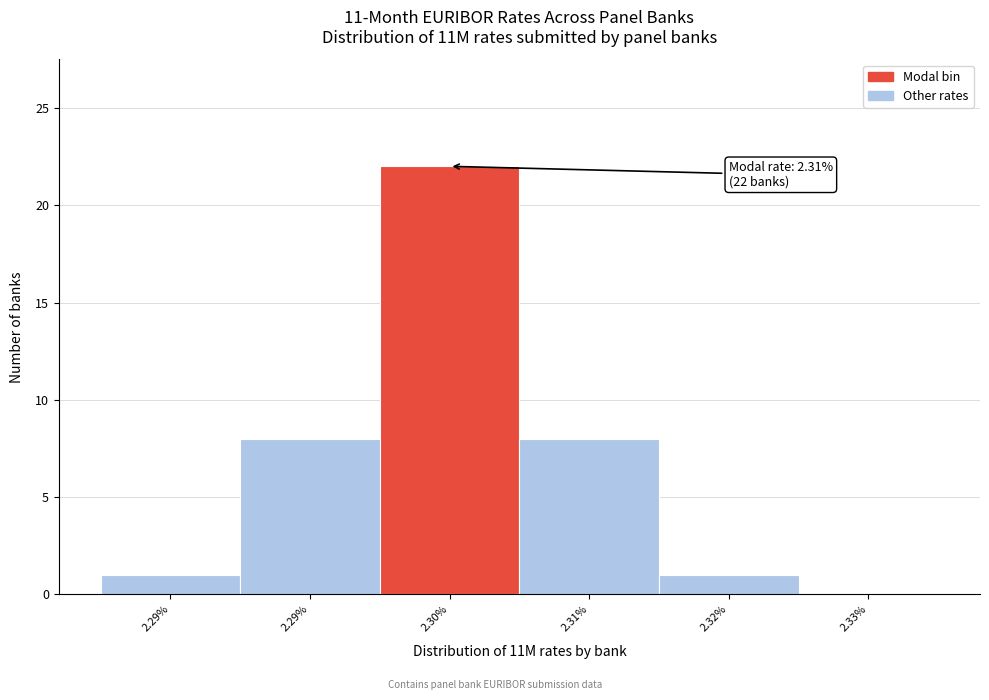

How many values are above zero?

5